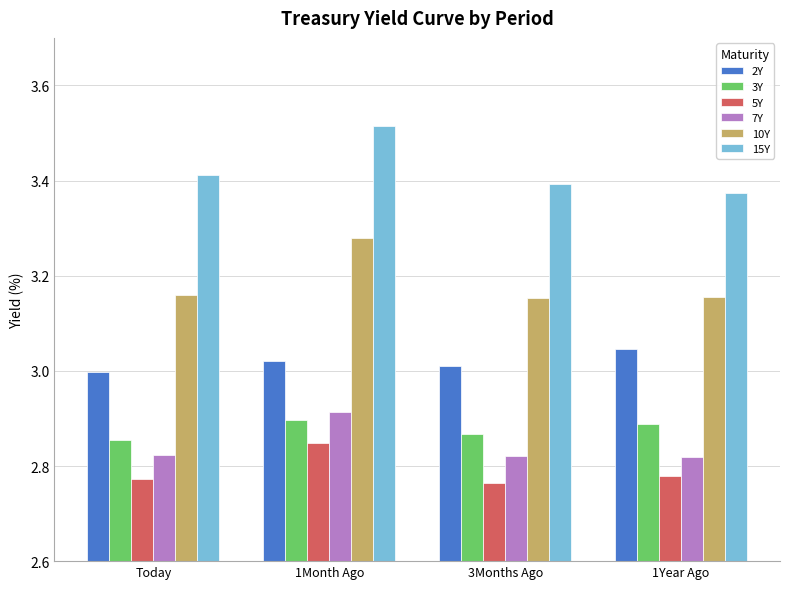

List the series in order of their peak value, lowest first.

5Y, 3Y, 7Y, 2Y, 10Y, 15Y